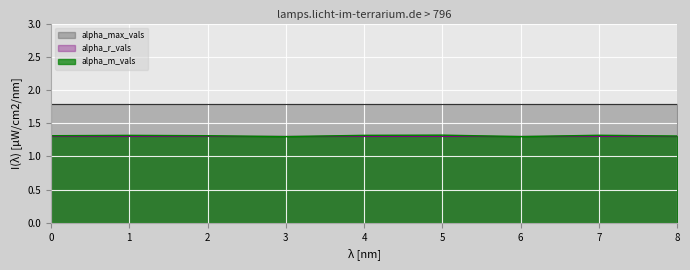

True or false: alpha_max_vals and alpha_m_vals cross at least once.

False